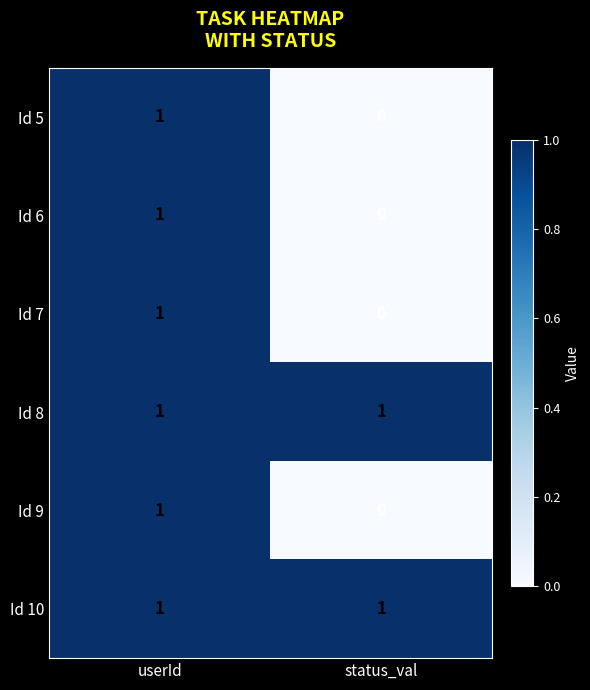

List the labels in order of Id 6 value, smallest first.

status_val, userId